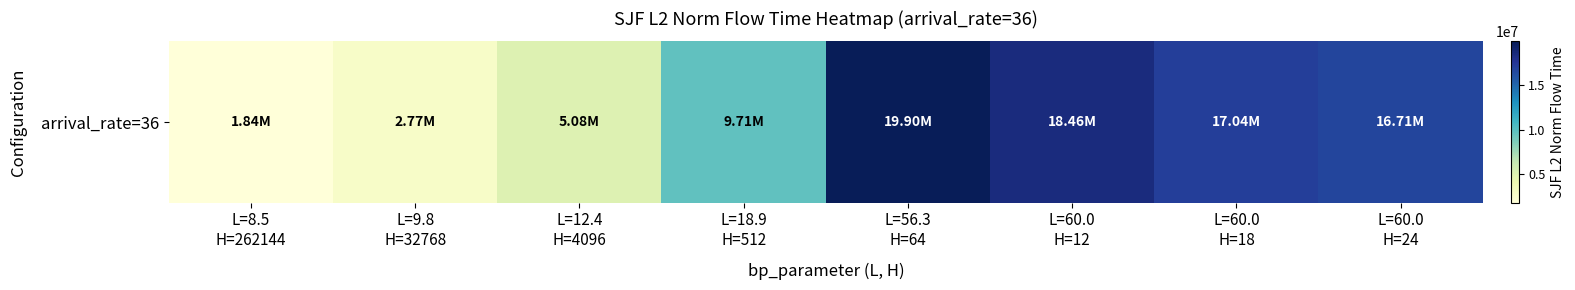

What is the change in value from L=8.5
H=262144 to L=56.3
H=64?

+18062838.7